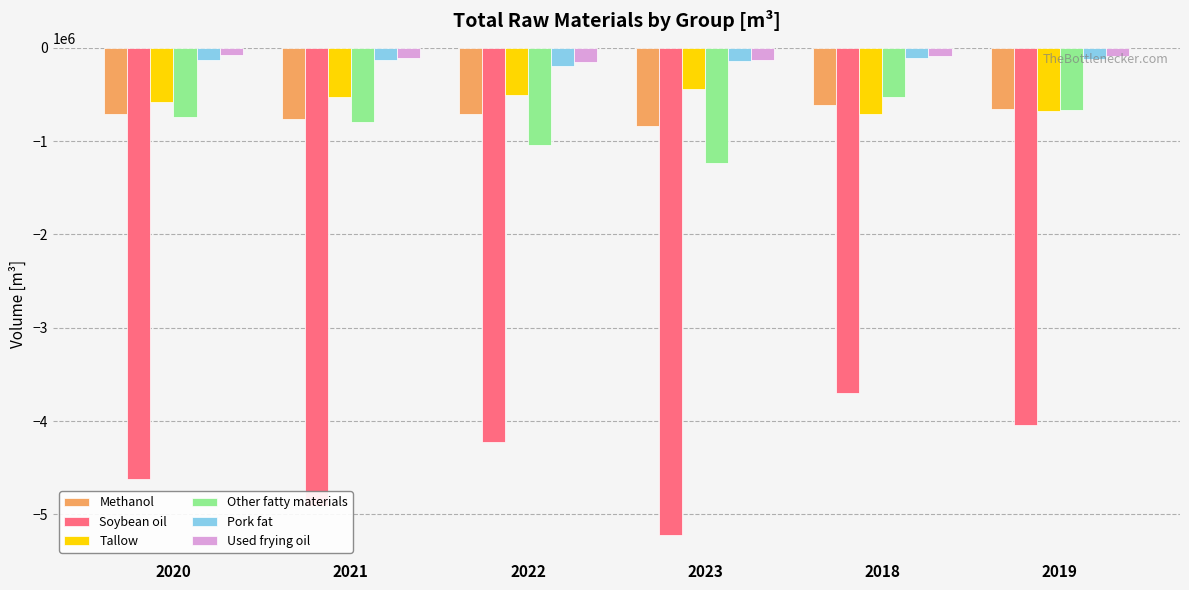

Between 2020 and 2018, which series saw the biggest shift?

Soybean oil